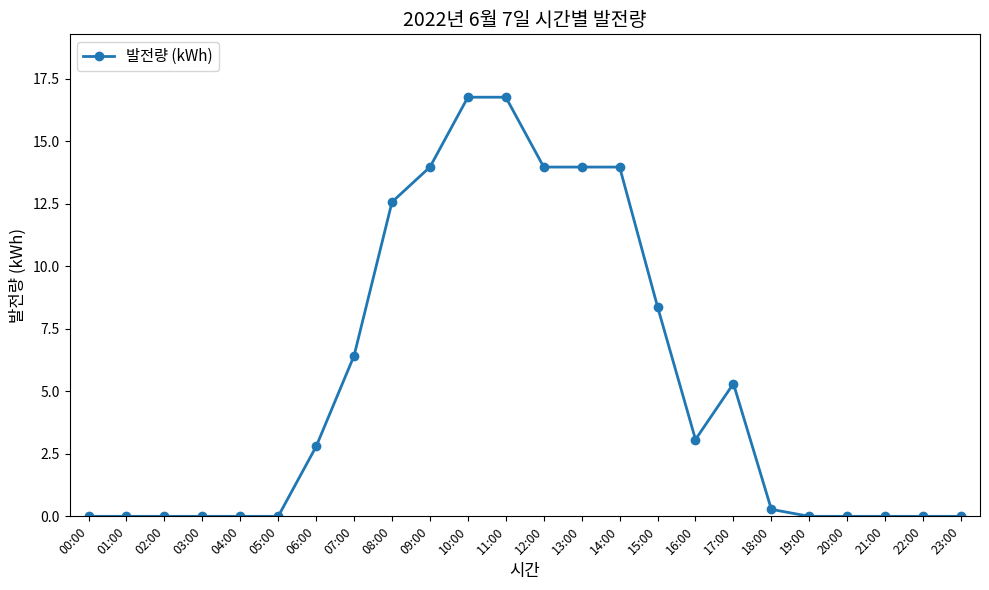

What value does the data have at 14:00?

14.0